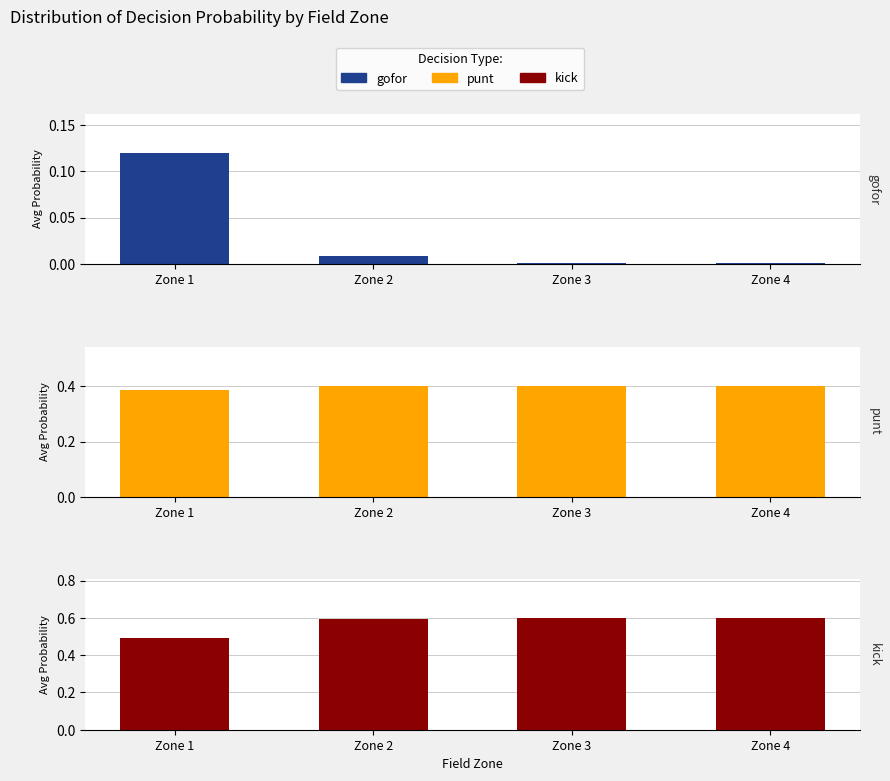

Is the value of punt at Zone 1 greater than the value of kick at Zone 1?

No